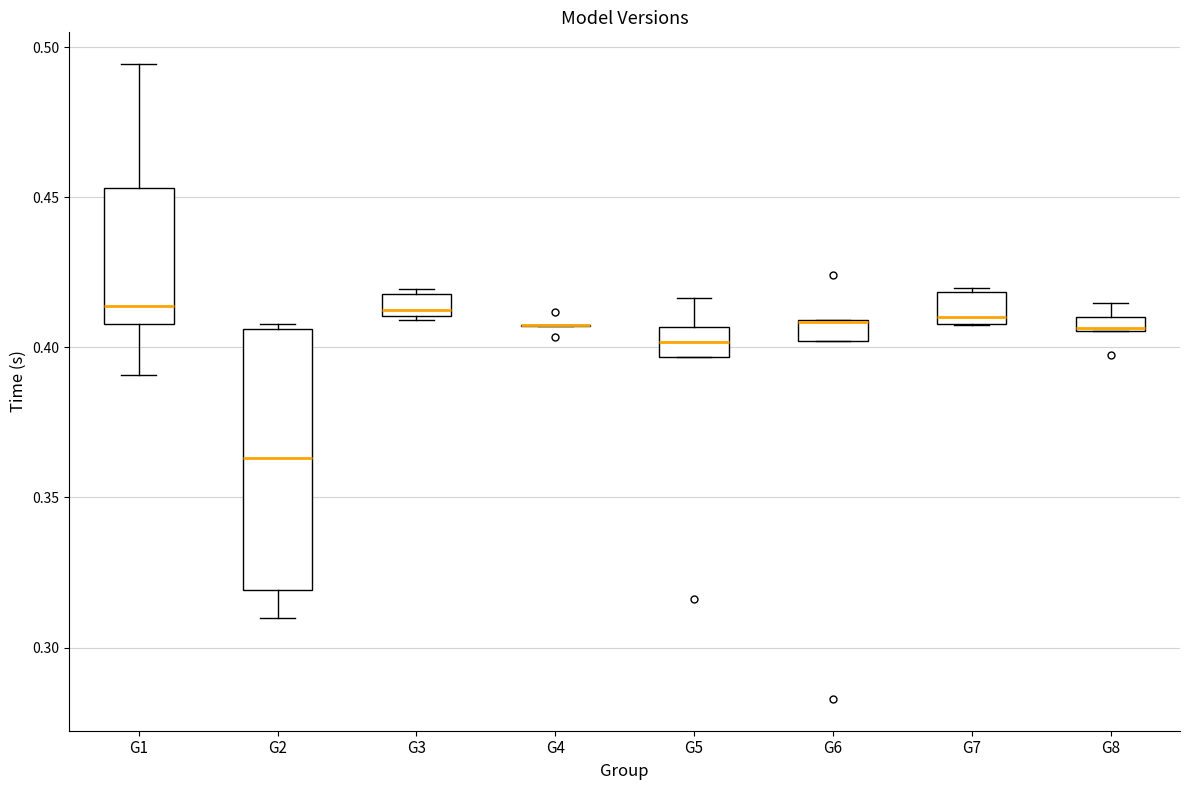

Which box is the tallest, from its lower edge to its upper edge?

G2